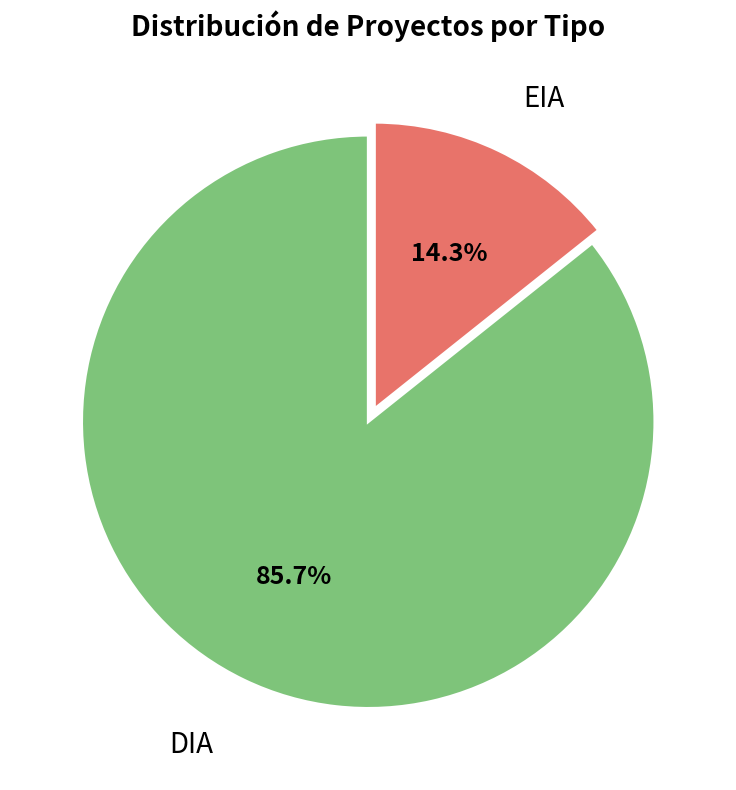

To the nearest percent, what is the average slice percentage?

50%